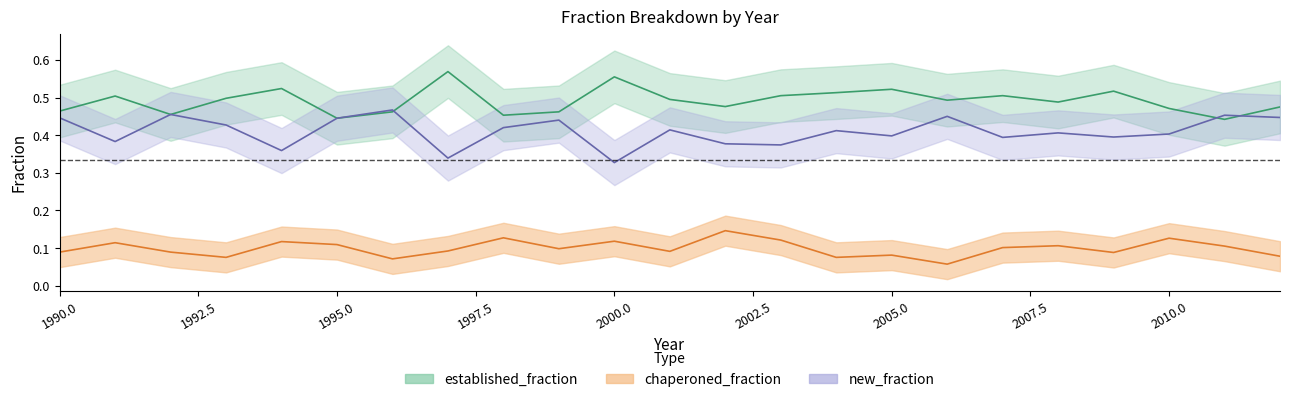

Reading right to left, transcribe all the data shown in this chart.

new_fraction: 0.4	0.5	0.4	0.4	0.4	0.4	0.5	0.4	0.4	0.4	0.4	0.4	0.3	0.4	0.4	0.3	0.5	0.4	0.4	0.4	0.5	0.4	0.4
chaperoned_fraction: 0.1	0.1	0.1	0.1	0.1	0.1	0.1	0.1	0.1	0.1	0.1	0.1	0.1	0.1	0.1	0.1	0.1	0.1	0.1	0.1	0.1	0.1	0.1
established_fraction: 0.5	0.4	0.5	0.5	0.5	0.5	0.5	0.5	0.5	0.5	0.5	0.5	0.6	0.5	0.5	0.6	0.5	0.4	0.5	0.5	0.5	0.5	0.5